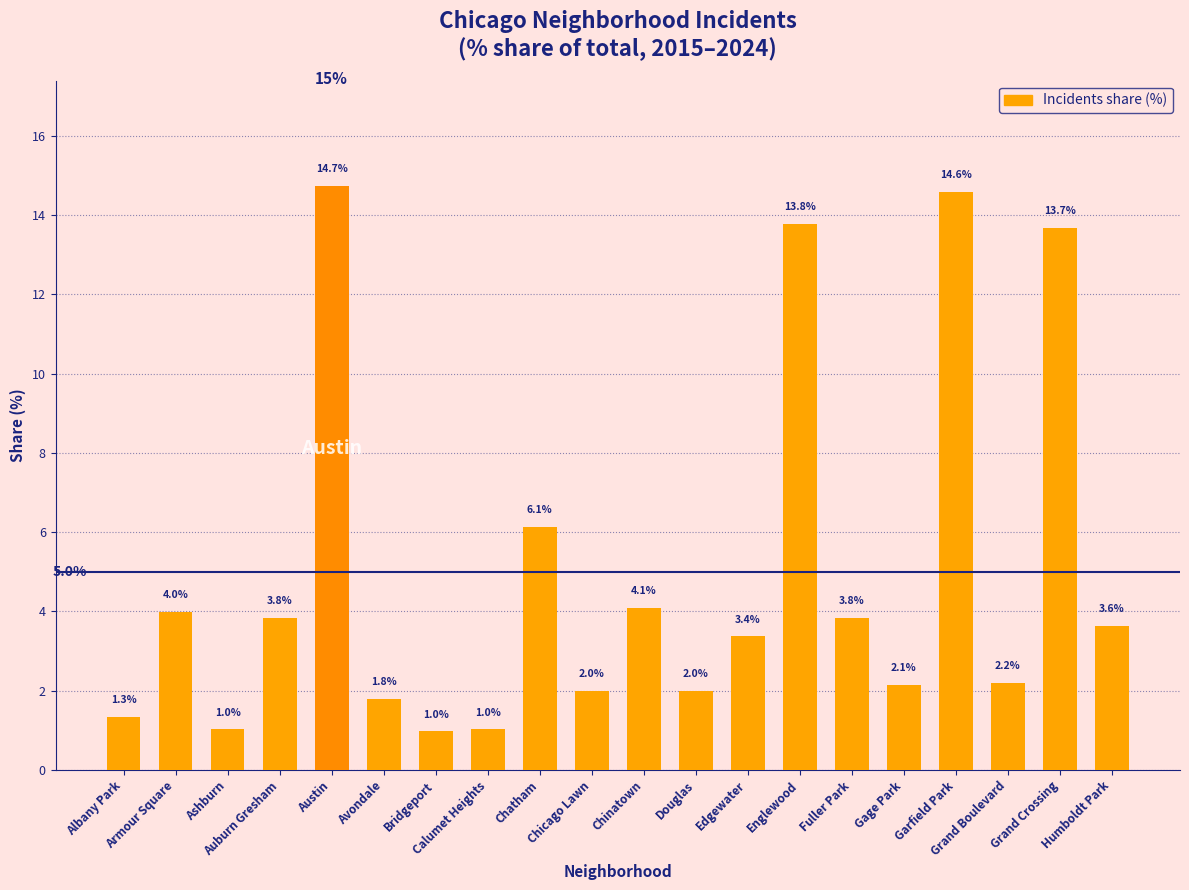

Reading left to right, list all the values displayed in this chart.

Albany Park=1.3	Armour Square=4.0	Ashburn=1.0	Auburn Gresham=3.8	Austin=14.7	Avondale=1.8	Bridgeport=1.0	Calumet Heights=1.0	Chatham=6.1	Chicago Lawn=2.0	Chinatown=4.1	Douglas=2.0	Edgewater=3.4	Englewood=13.8	Fuller Park=3.8	Gage Park=2.1	Garfield Park=14.6	Grand Boulevard=2.2	Grand Crossing=13.7	Humboldt Park=3.6